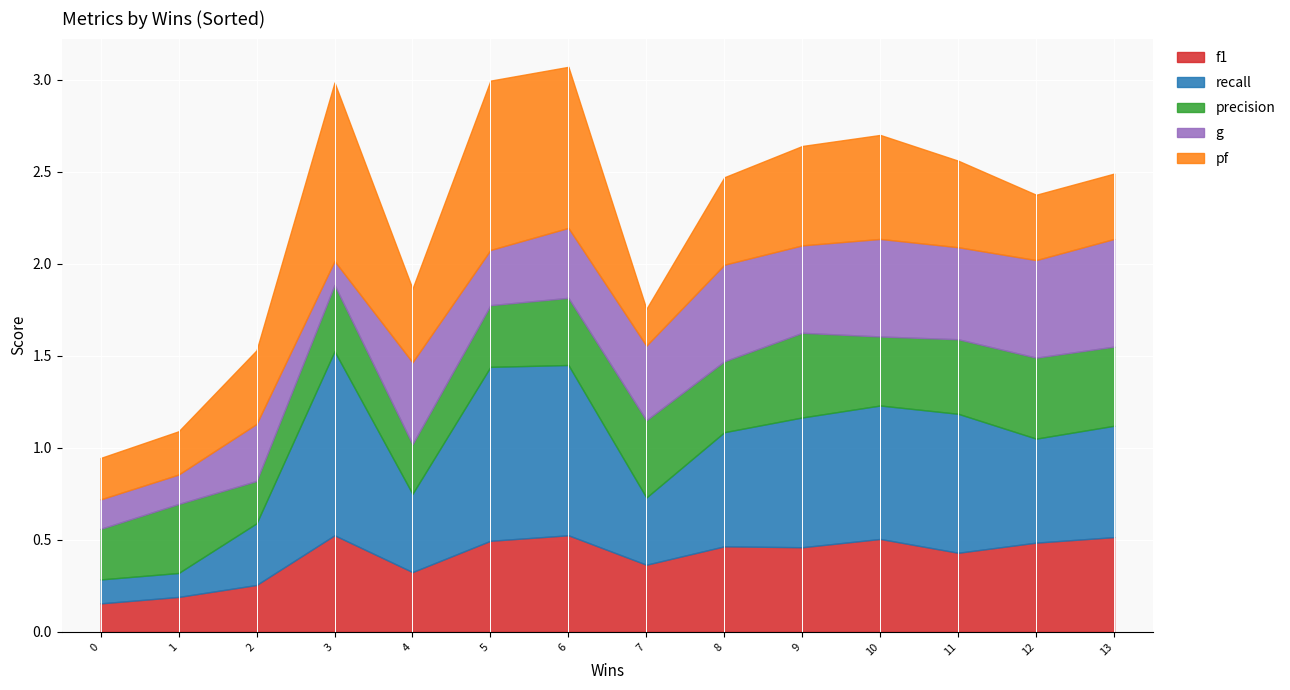

What is the maximum value for recall?

1.0